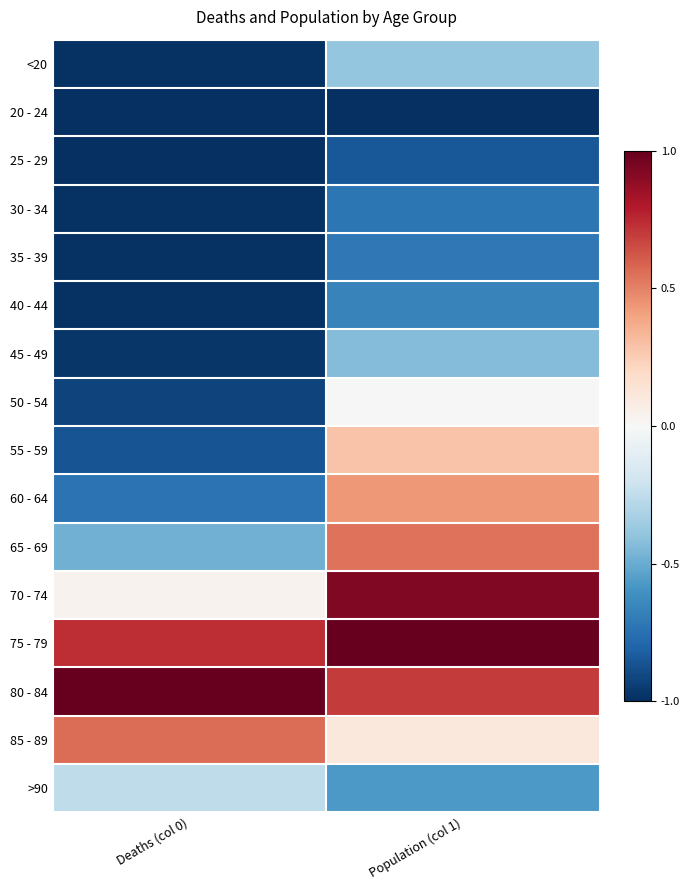

Reading right to left, extract all data points from this chart.

<20: Population (col 1)=-0.4	Deaths (col 0)=-1.0
20 - 24: Population (col 1)=-1.0	Deaths (col 0)=-1.0
25 - 29: Population (col 1)=-0.8	Deaths (col 0)=-1.0
30 - 34: Population (col 1)=-0.7	Deaths (col 0)=-1.0
35 - 39: Population (col 1)=-0.7	Deaths (col 0)=-1.0
40 - 44: Population (col 1)=-0.7	Deaths (col 0)=-1.0
45 - 49: Population (col 1)=-0.4	Deaths (col 0)=-1.0
50 - 54: Population (col 1)=-0.0	Deaths (col 0)=-0.9
55 - 59: Population (col 1)=0.3	Deaths (col 0)=-0.9
60 - 64: Population (col 1)=0.4	Deaths (col 0)=-0.7
65 - 69: Population (col 1)=0.5	Deaths (col 0)=-0.5
70 - 74: Population (col 1)=0.9	Deaths (col 0)=0.0
75 - 79: Population (col 1)=1.0	Deaths (col 0)=0.7
80 - 84: Population (col 1)=0.7	Deaths (col 0)=1.0
85 - 89: Population (col 1)=0.1	Deaths (col 0)=0.6
>90: Population (col 1)=-0.6	Deaths (col 0)=-0.3